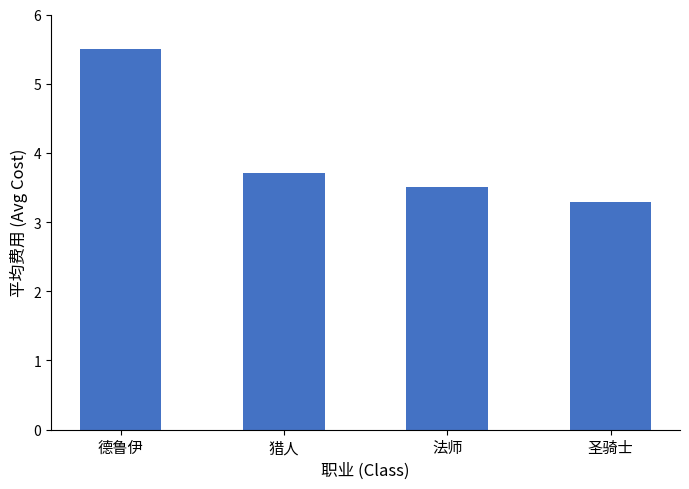

What is the ratio of the value at 圣骑士 to the value at 德鲁伊?

0.6